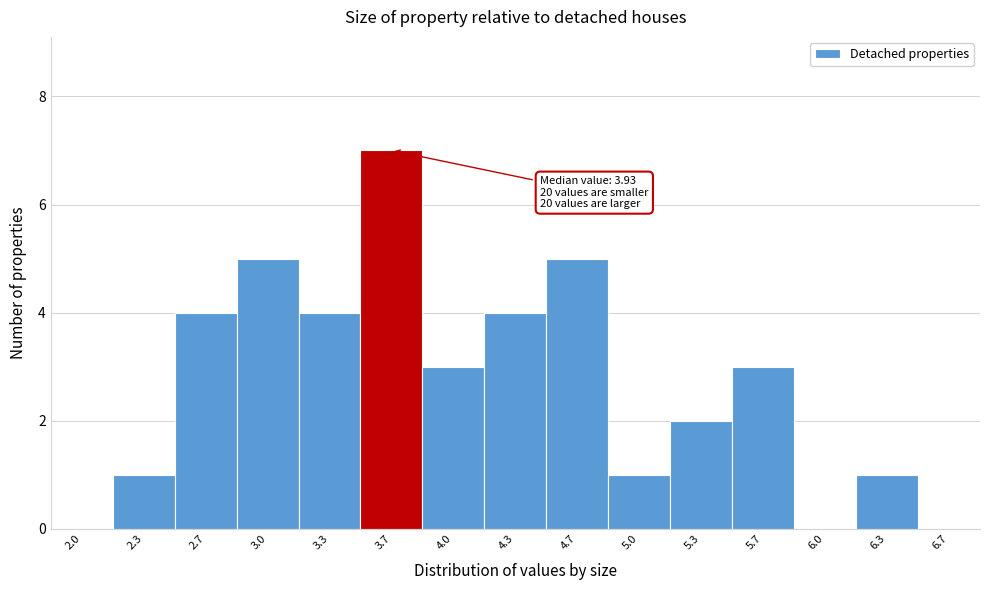

Reading left to right, list all the values displayed in this chart.

2.0=0	2.3=1	2.7=4	3.0=5	3.3=4	3.7=7	4.0=3	4.3=4	4.7=5	5.0=1	5.3=2	5.7=3	6.0=0	6.3=1	6.7=0